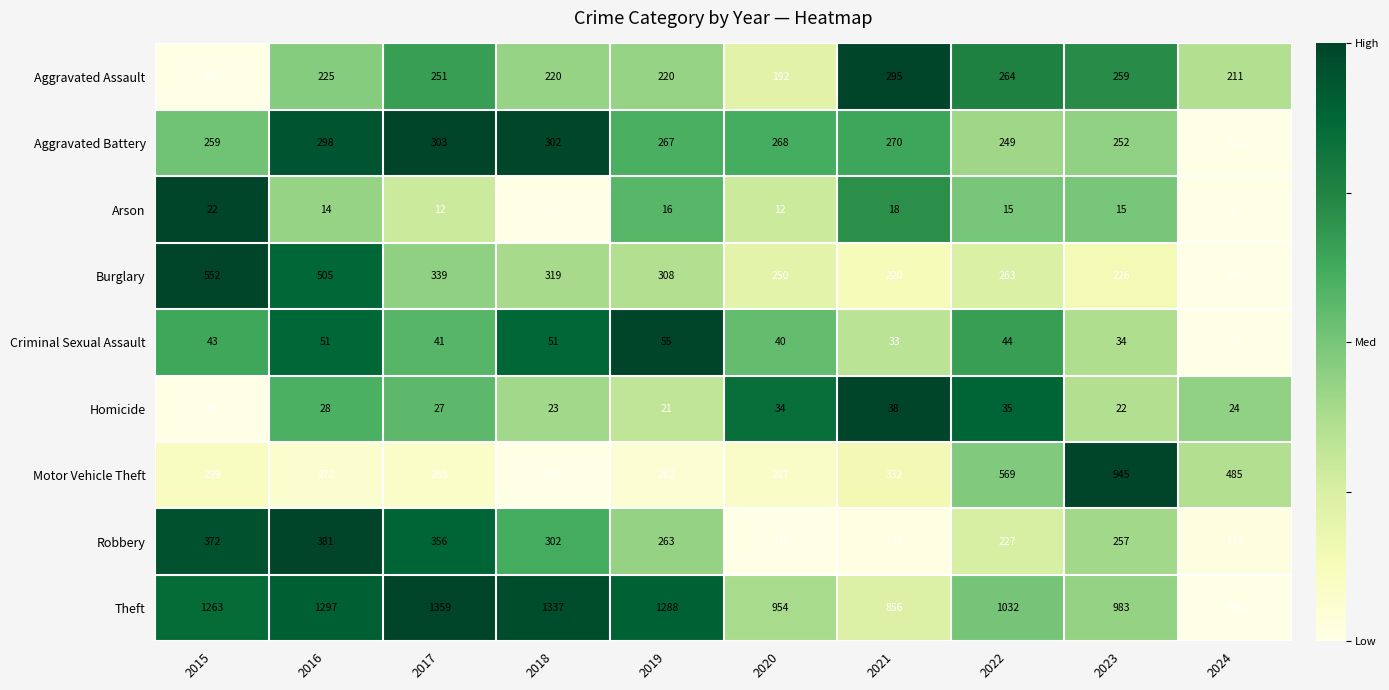

What is the difference between the highest and lowest values at 2018?

1329